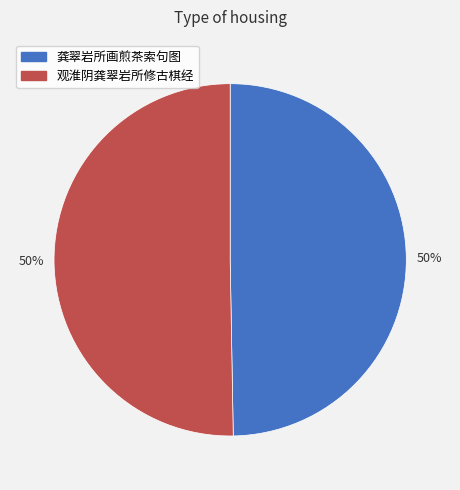

Approximately how many times larger is the value at 龚翠岩所画煎茶索句图 compared to 观淮阴龚翠岩所修古棋经?

1.0